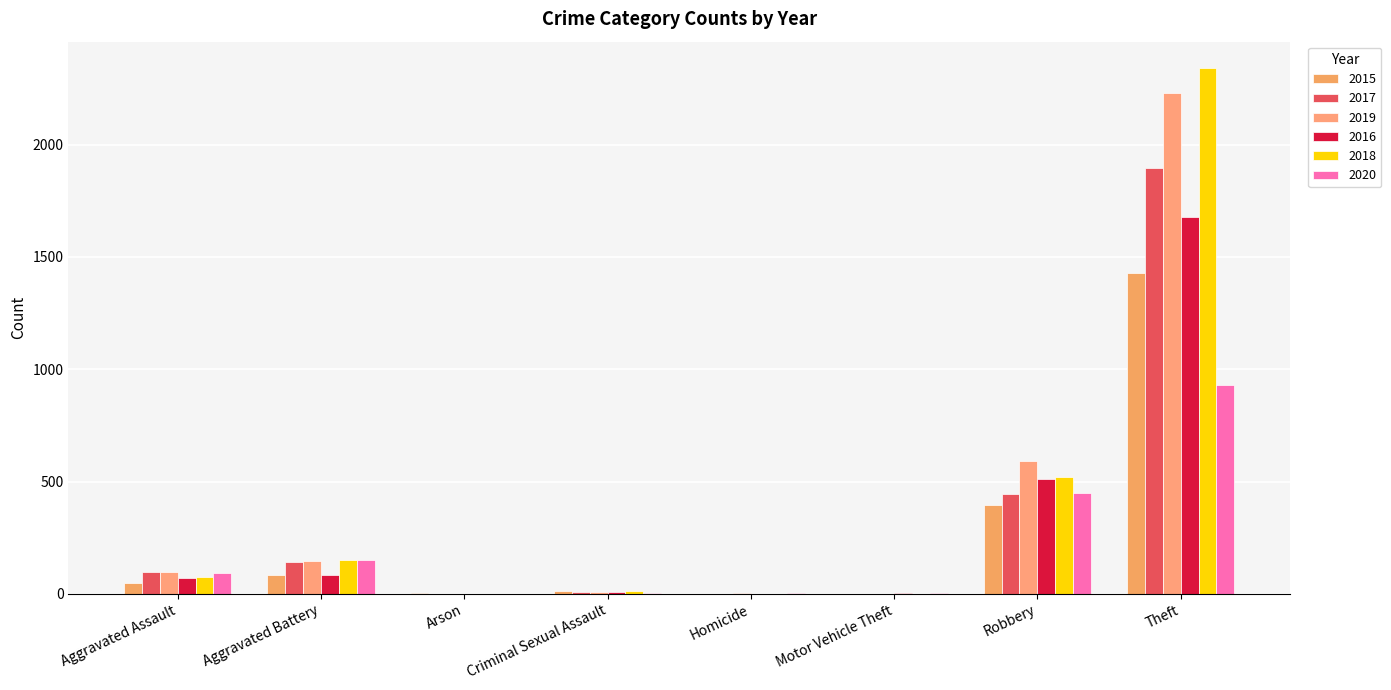

At which label does 2017 first exceed 95?

Aggravated Battery